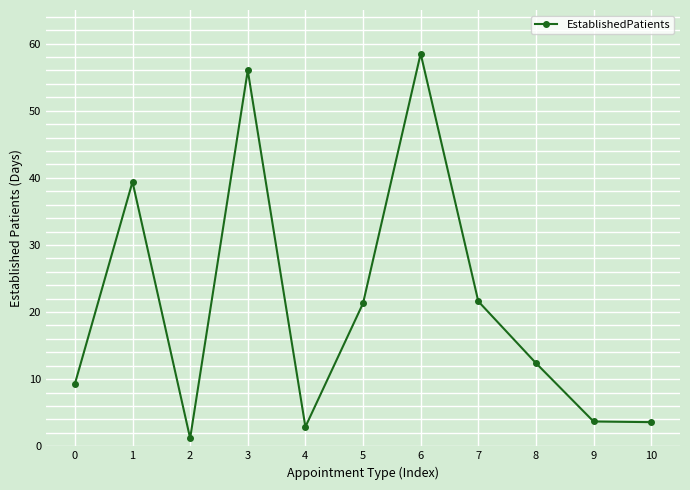

What is the minimum value shown in the chart?

1.2